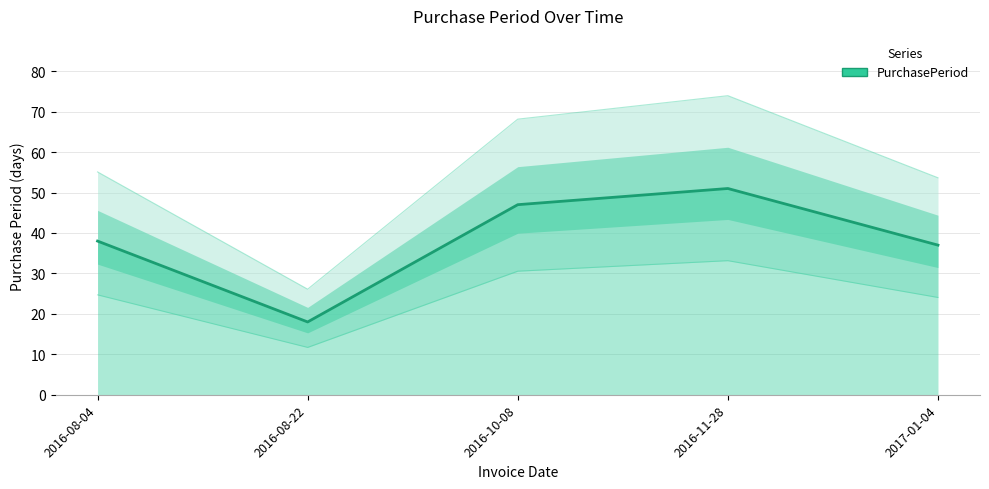

What is the sum of all values?

191